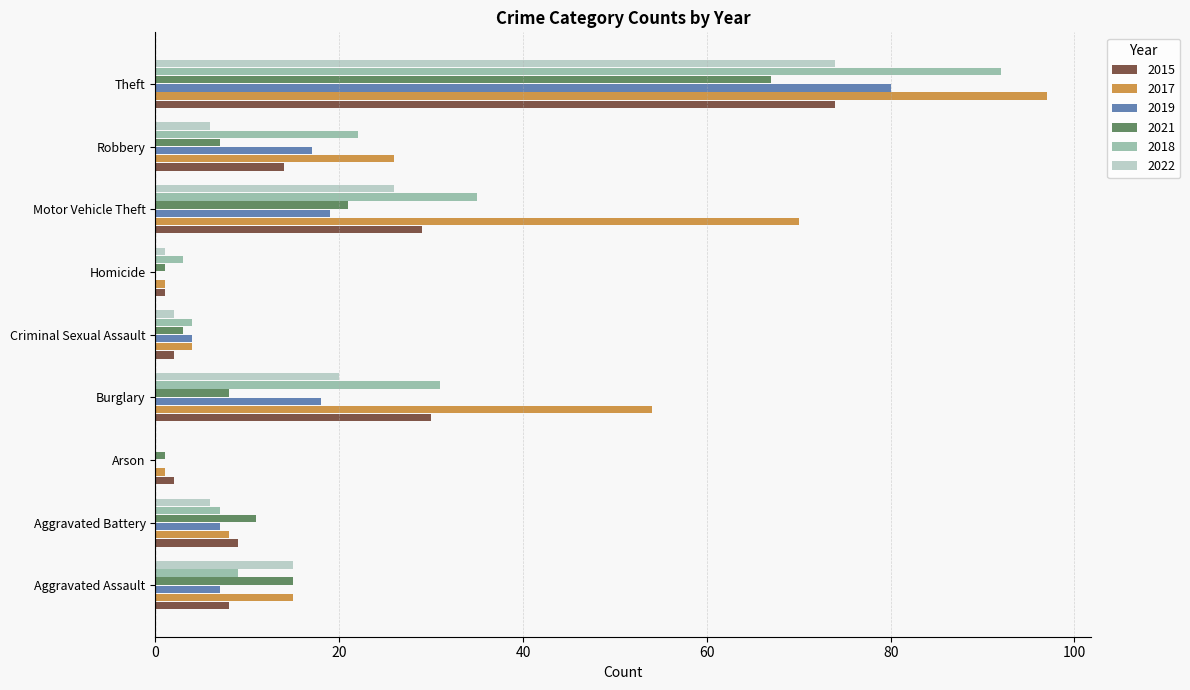

What is the highest value of the 2019 series?

80